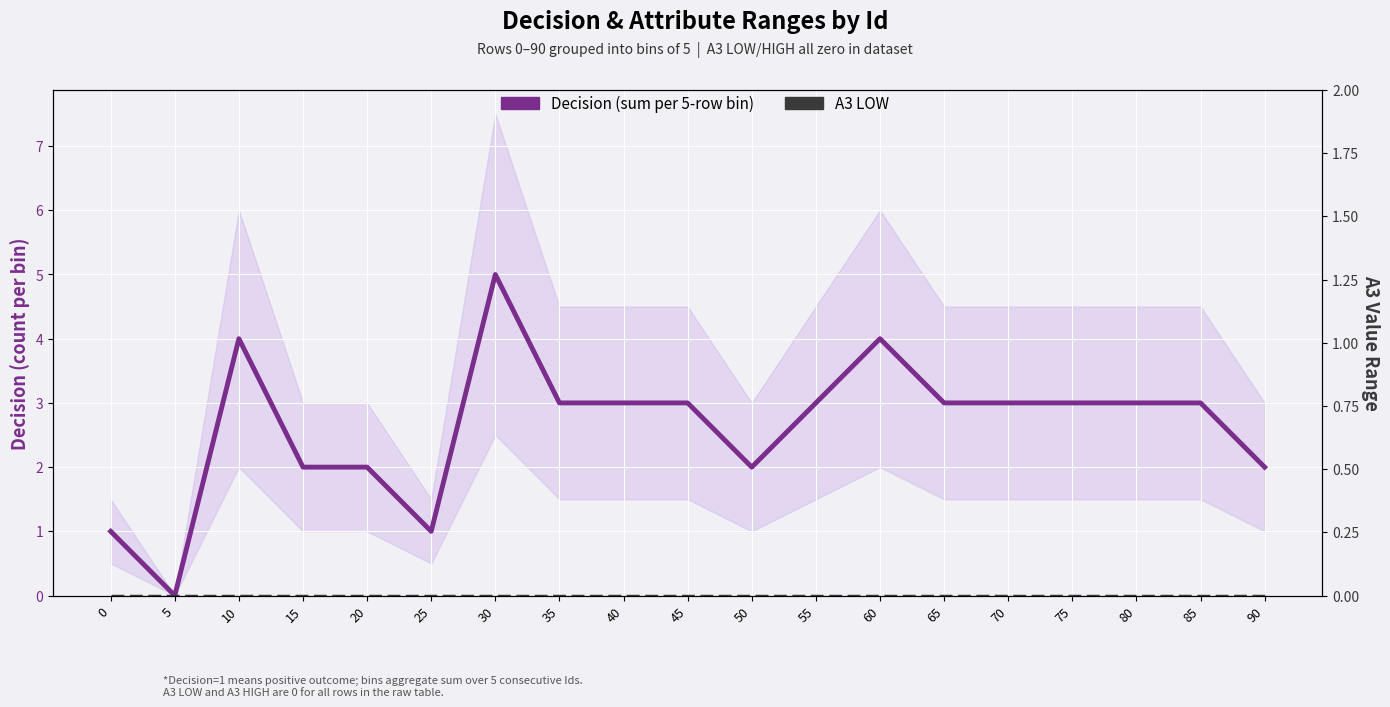

Which category has the lowest value across all series?

5